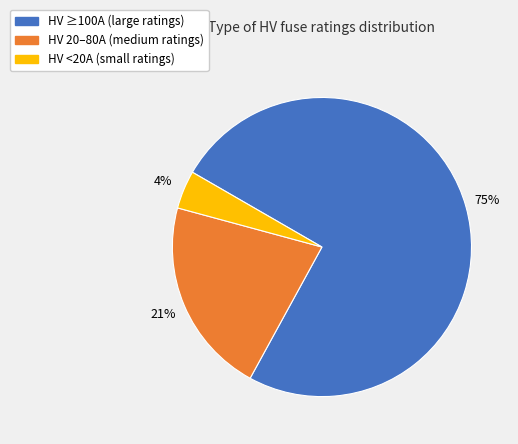

Do HV 20–80A (medium ratings) and HV <20A (small ratings) together represent more than half of the pie?

No